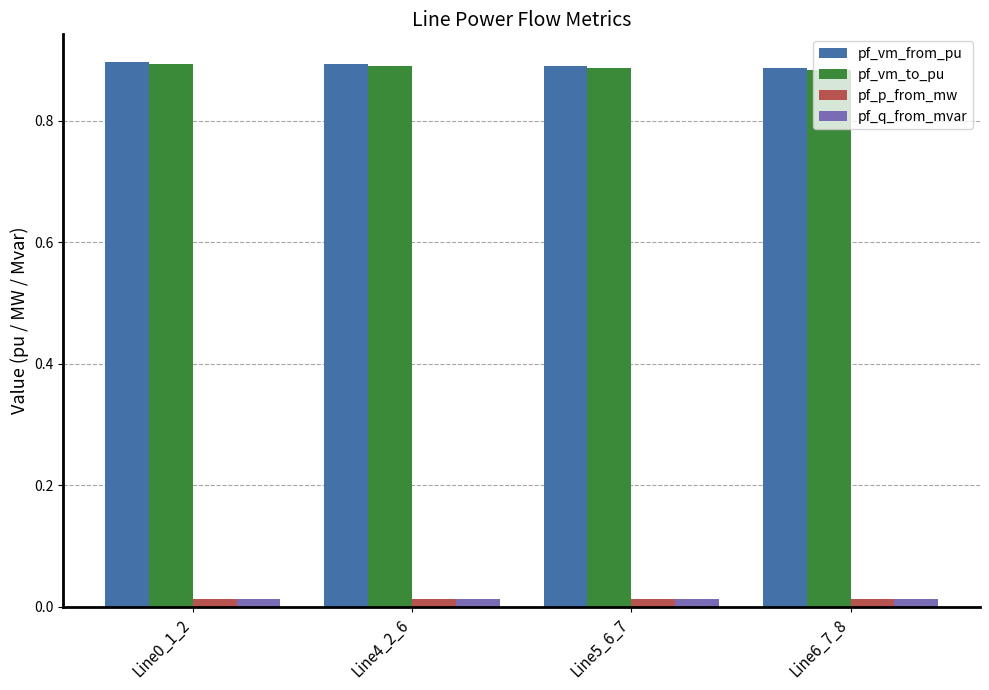

True or false: pf_vm_from_pu has a value of 1.4 at Line0_1_2.

False